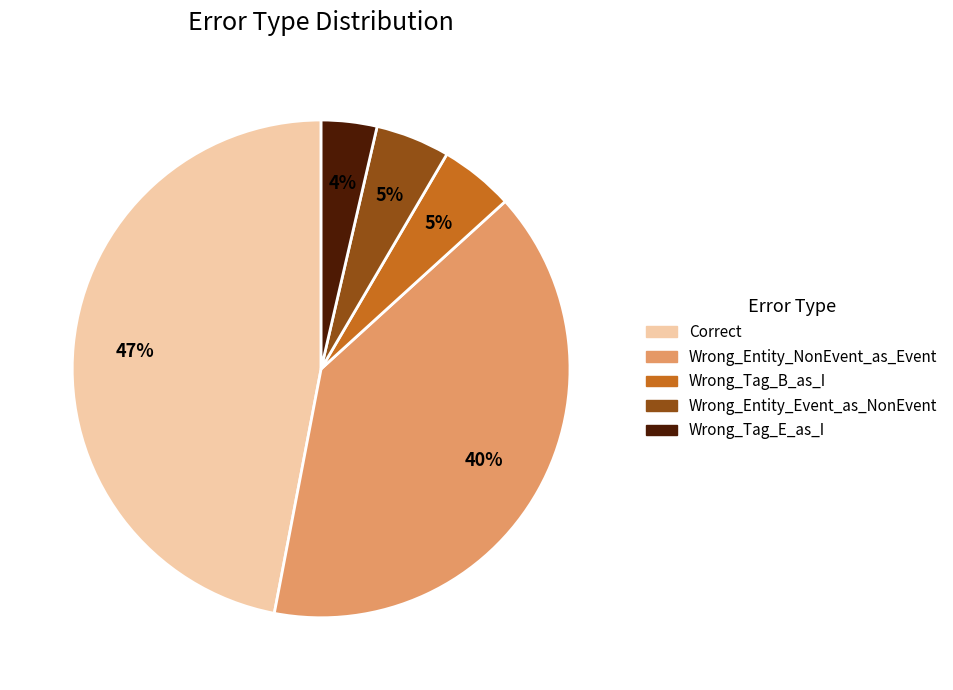

Which has a higher value, Correct or Wrong_Tag_E_as_I?

Correct